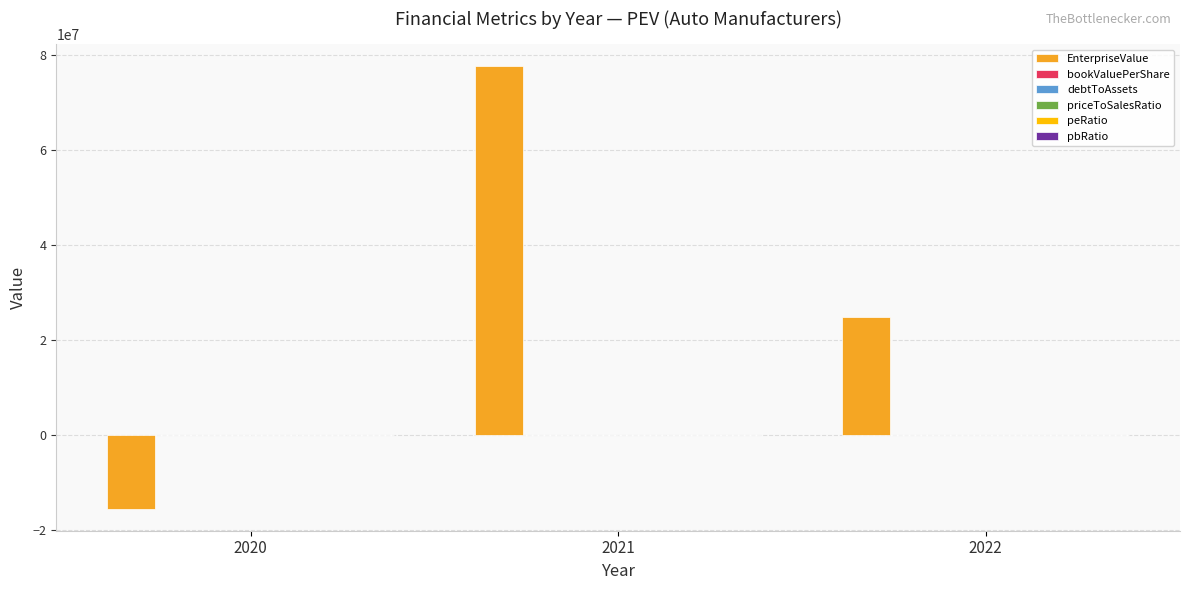

Which series has the largest total across all categories?

EnterpriseValue